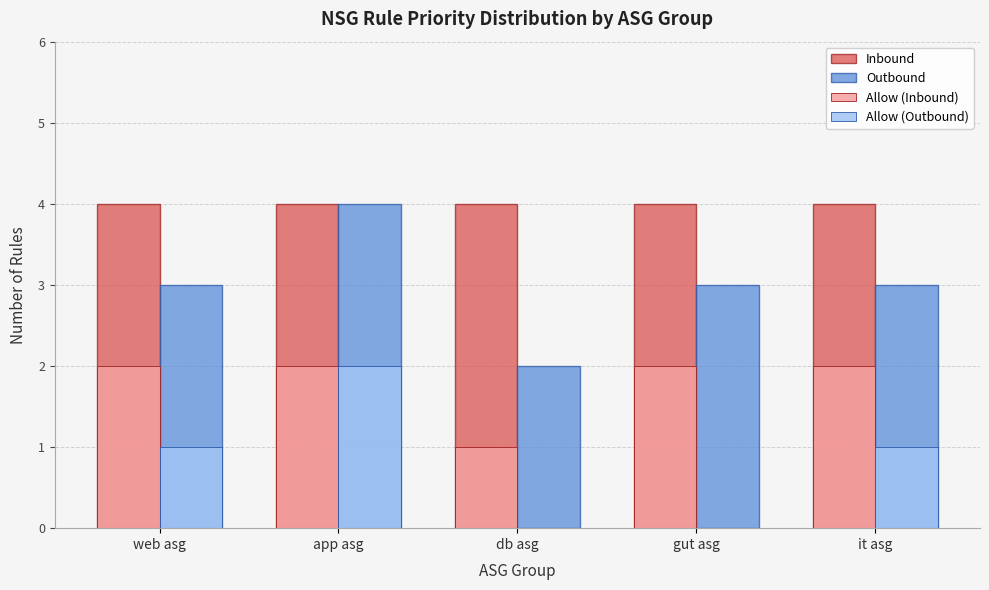

Reading right to left, extract all data points from this chart.

Inbound: it asg=4	gut asg=4	db asg=4	app asg=4	web asg=4
Outbound: it asg=3	gut asg=3	db asg=2	app asg=4	web asg=3
Allow (Inbound): it asg=2	gut asg=2	db asg=1	app asg=2	web asg=2
Allow (Outbound): it asg=1	gut asg=0	db asg=0	app asg=2	web asg=1